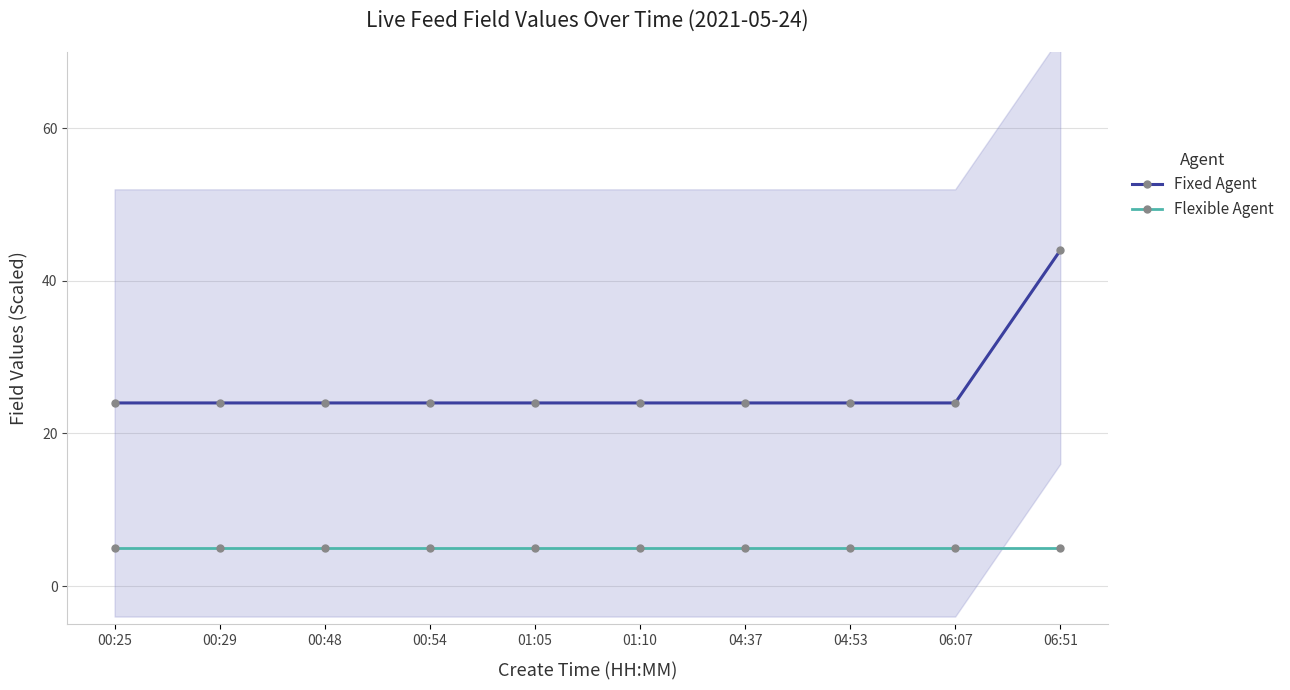

What is the difference between the highest and lowest values at 00:54?

19